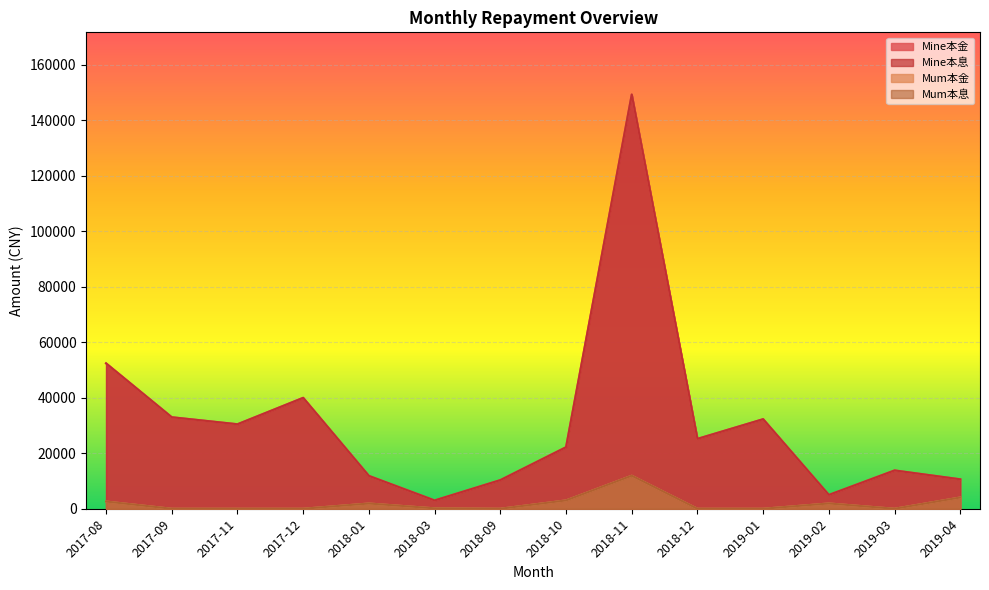

How many lines are shown in the chart?

4